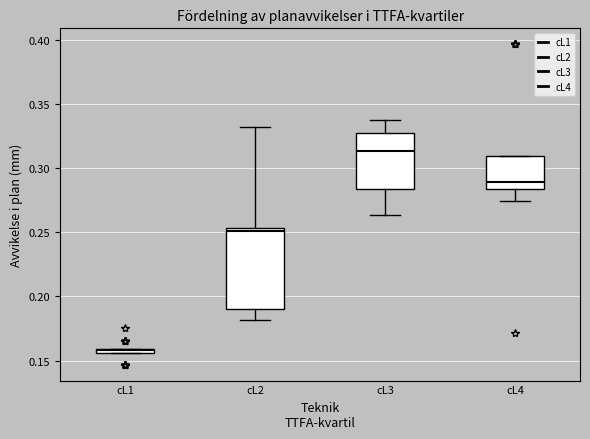

Which box's median line is the lowest?

cL1